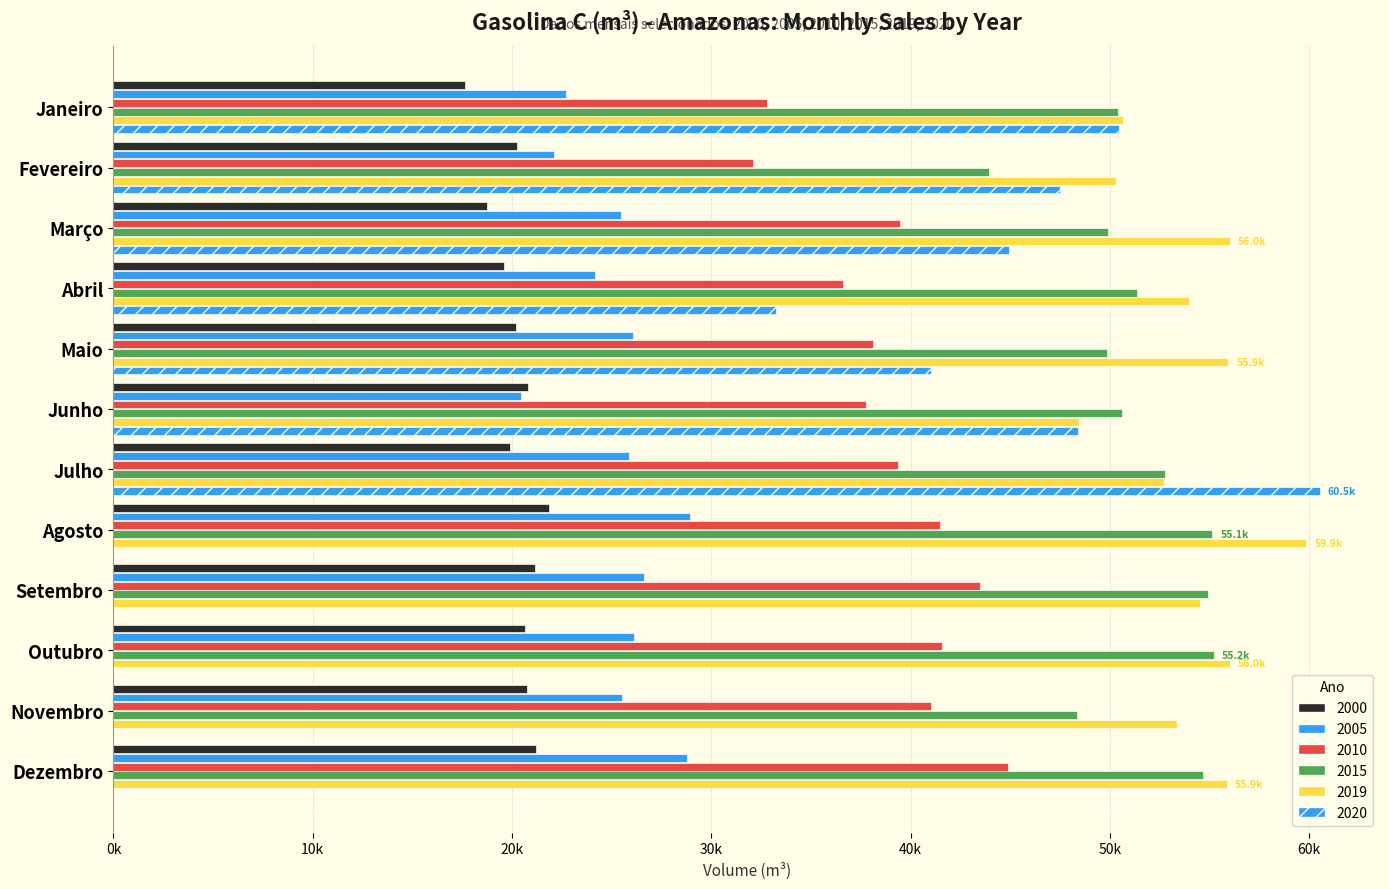

Is it true that 2010 equals 10519.7 at Janeiro?

False